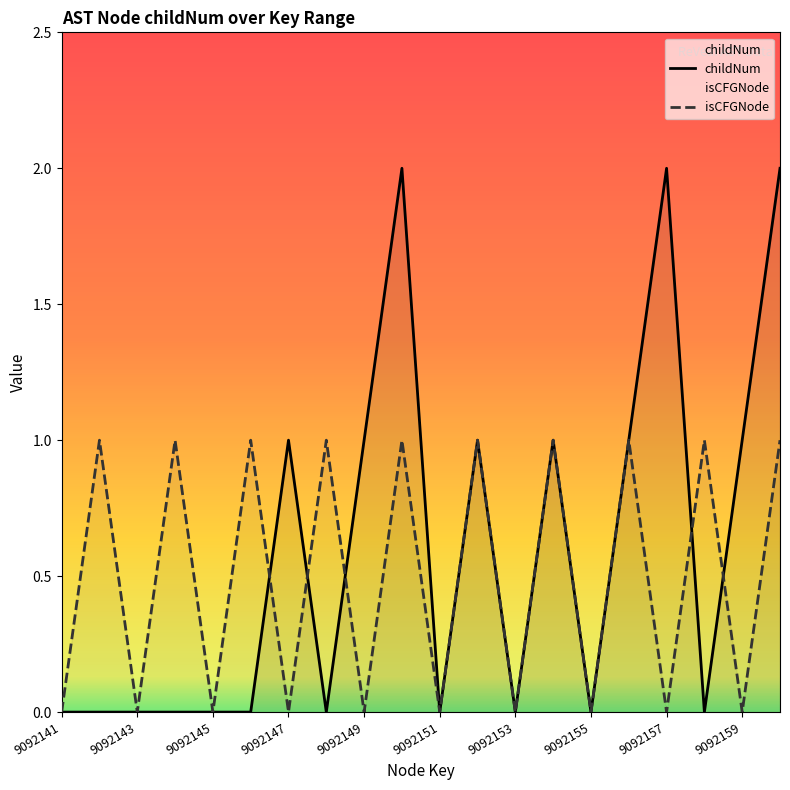

How many series are shown in this chart?

2